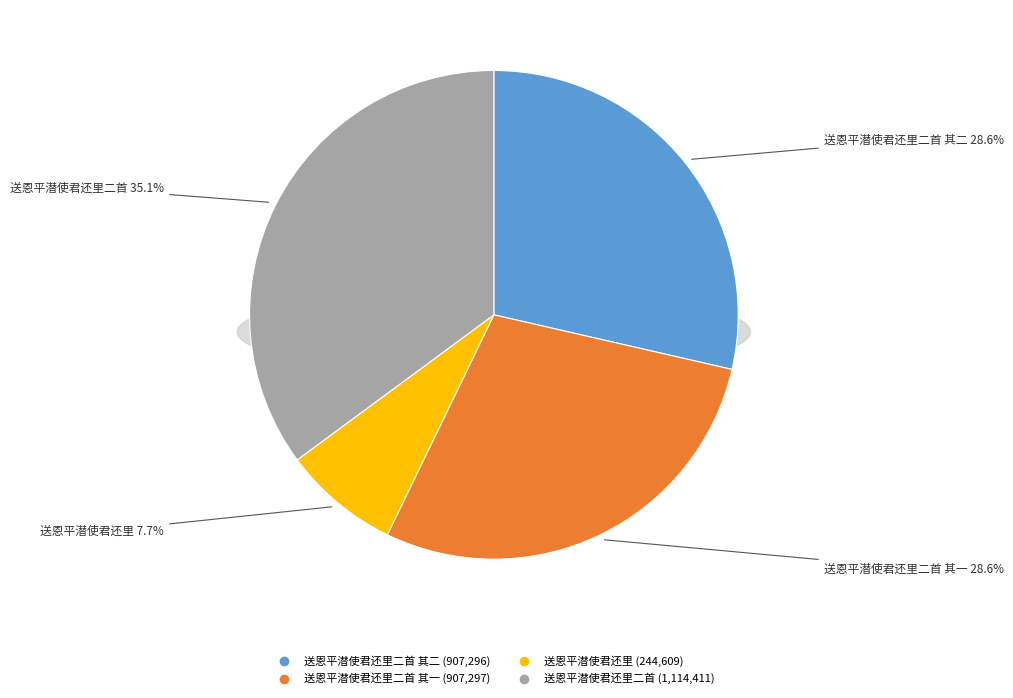

True or false: 送恩平潜使君还里二首 其二 accounts for 42% of the total.

False